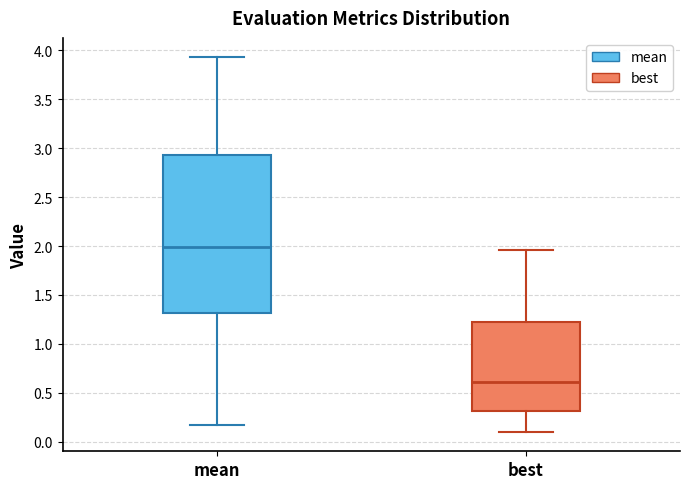

Where does the lower whisker of the box for best end on the y-axis? The values are not printed on the chart, so give them approximately, as read against the axis.

0.10